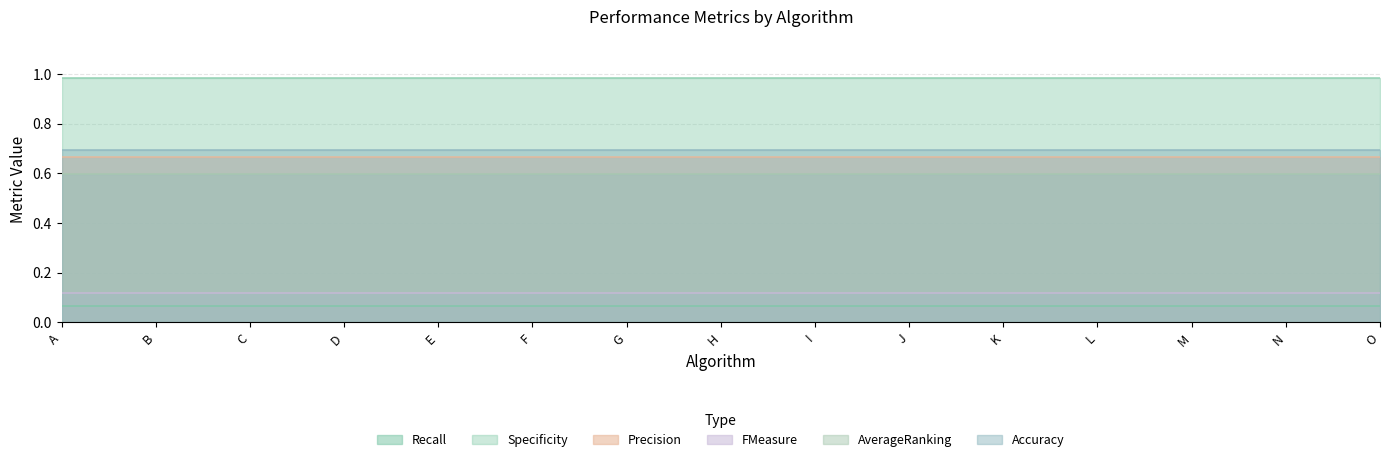

What are all the series names shown in the legend?

Recall, Specificity, Precision, FMeasure, AverageRanking, Accuracy